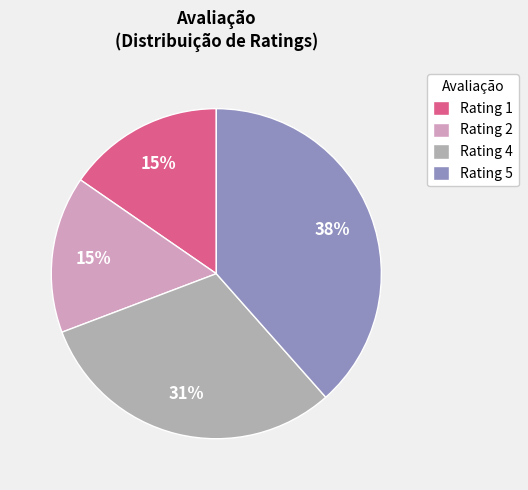

True or false: Rating 5 accounts for 28% of the total.

False